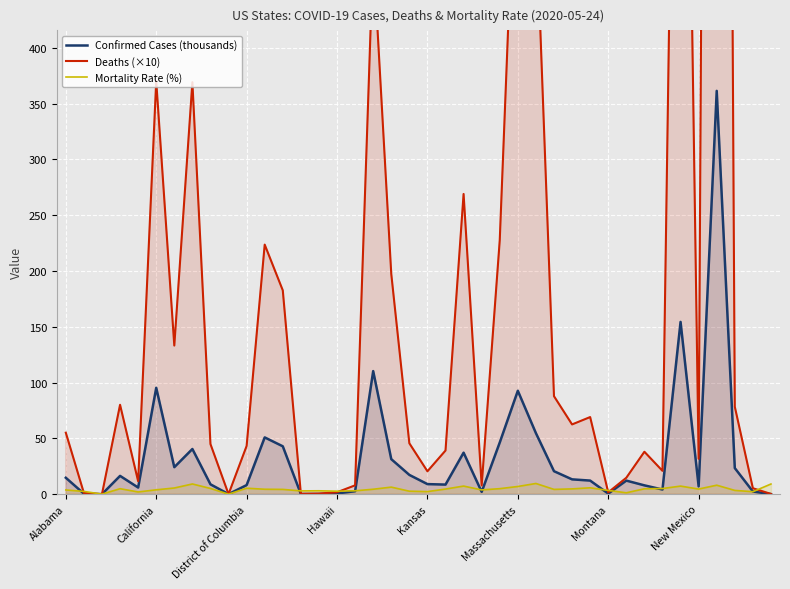

What is the highest value of the Mortality Rate (%) series?

9.6